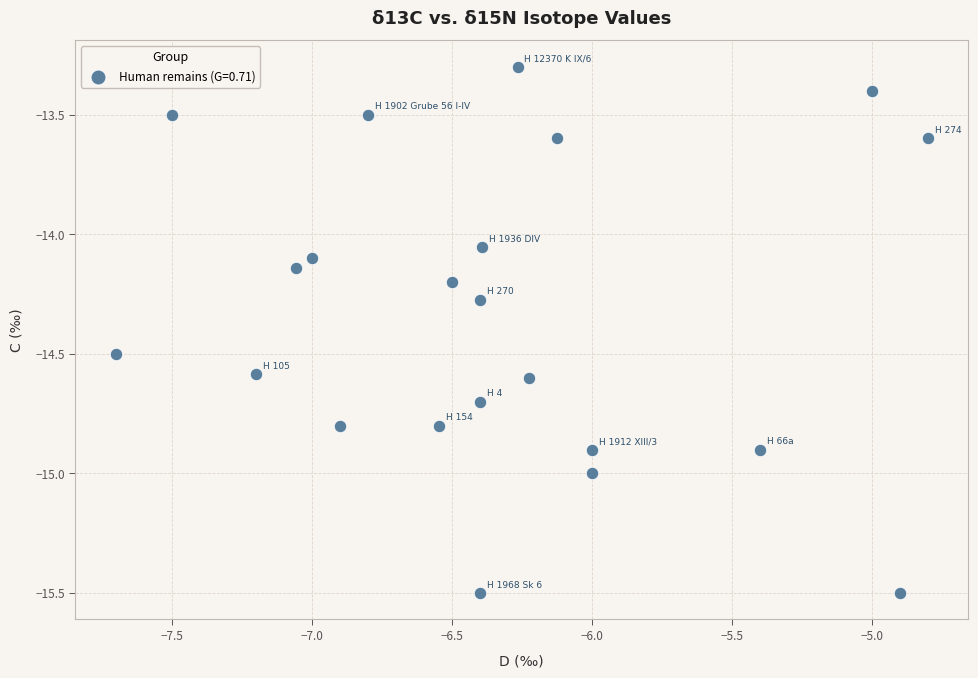

What is the range of X values (max minus min)?

2.9